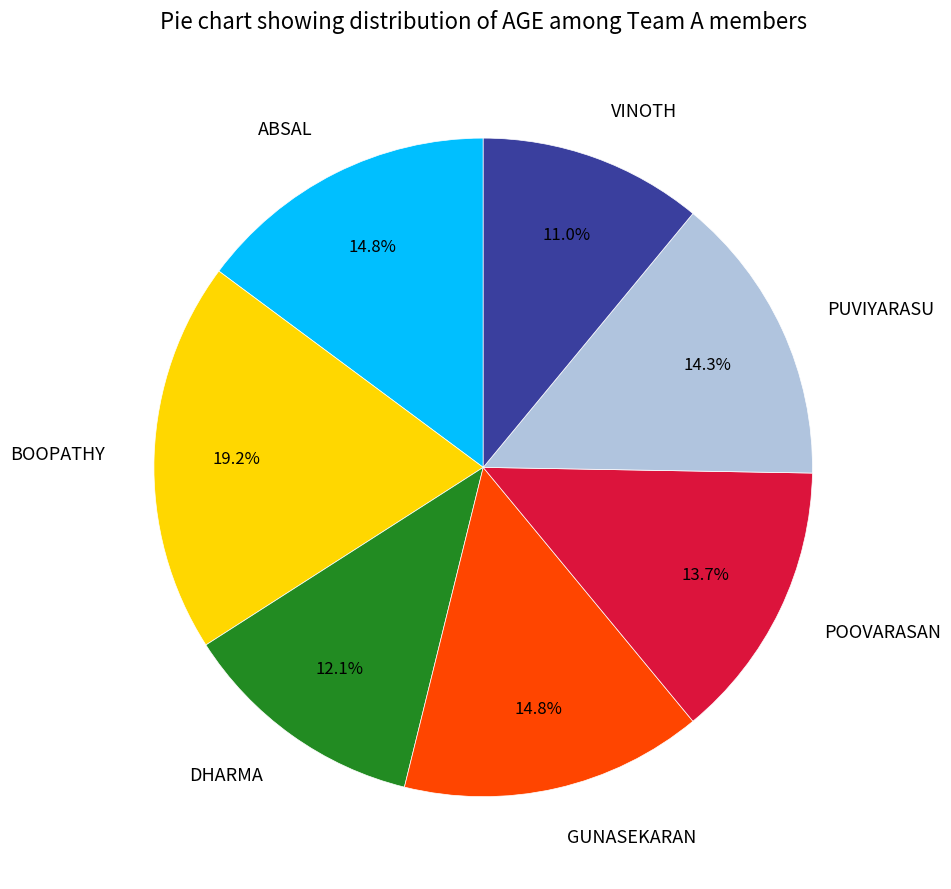

The POOVARASAN slice represents 25% of the pie. True or false?

False